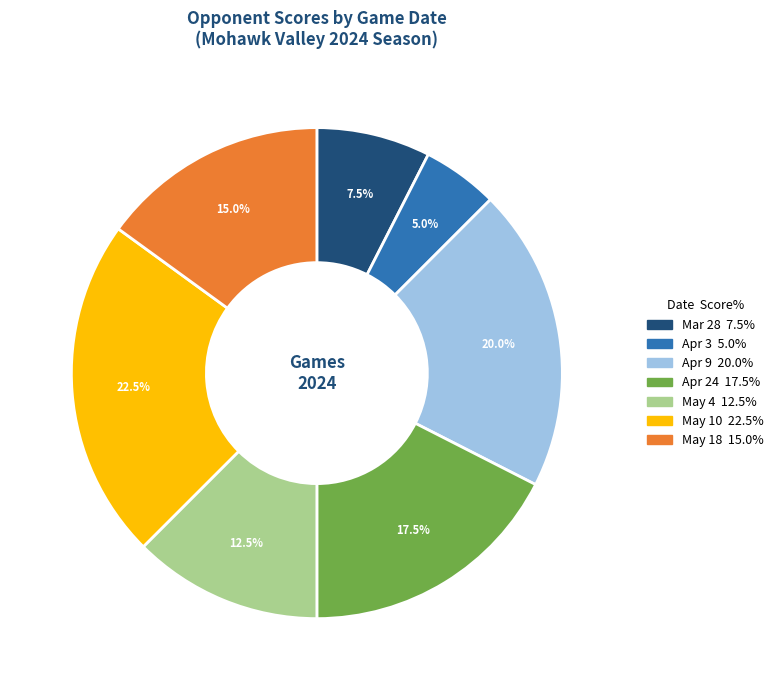

Is there any slice that represents more than half of the pie?

No